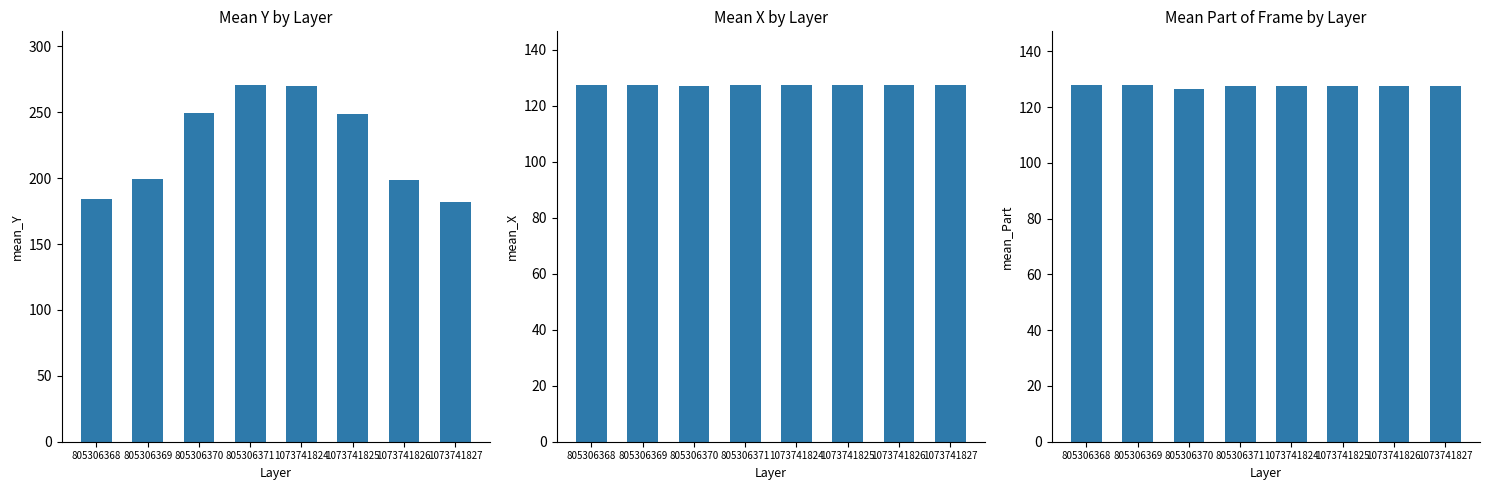

How many mean_Part values are between 127 and 128?

7